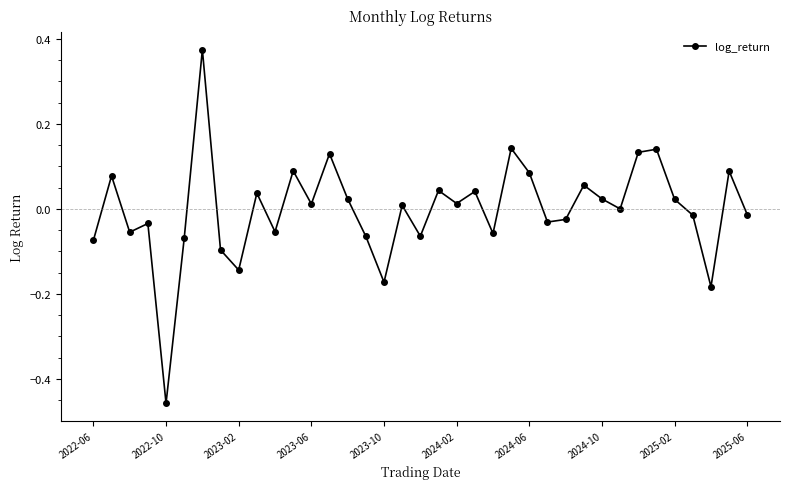

How many lines are shown in the chart?

1